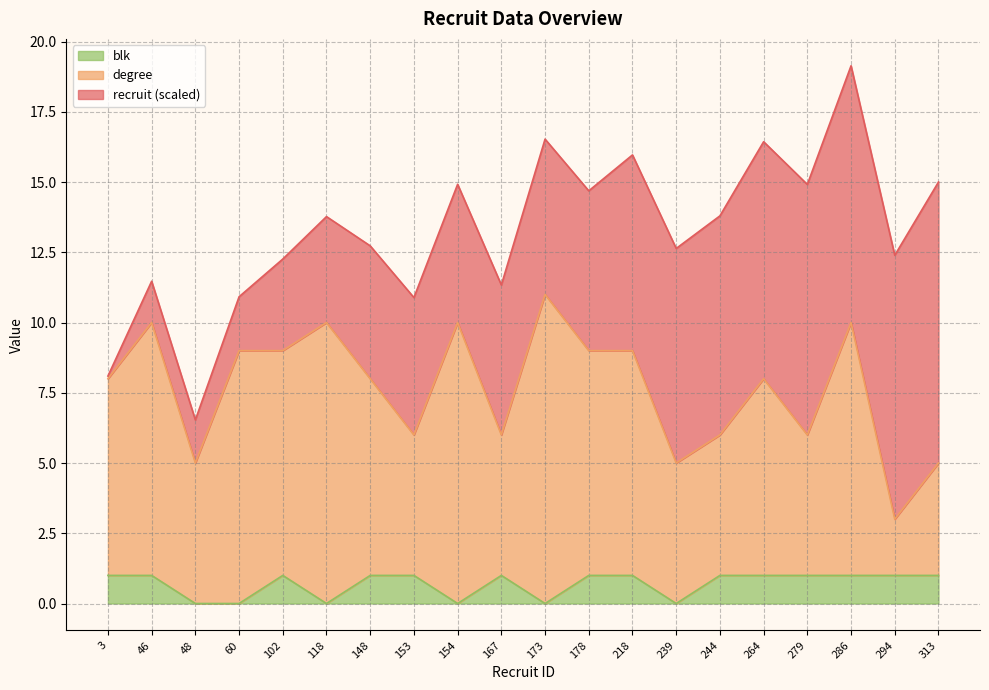

What is the total value across all series at 48?

6.5